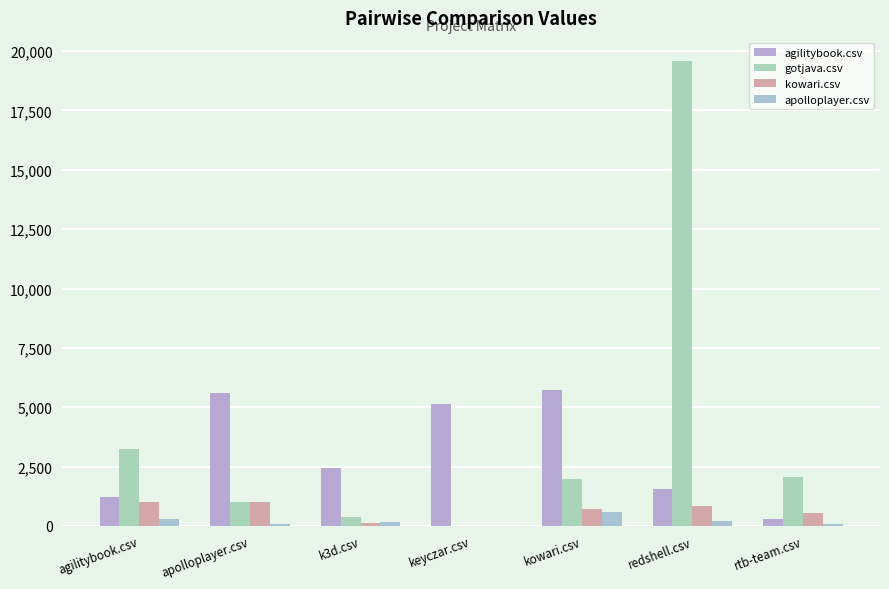

What is the difference between the highest and lowest values at keyczar.csv?

5123.5